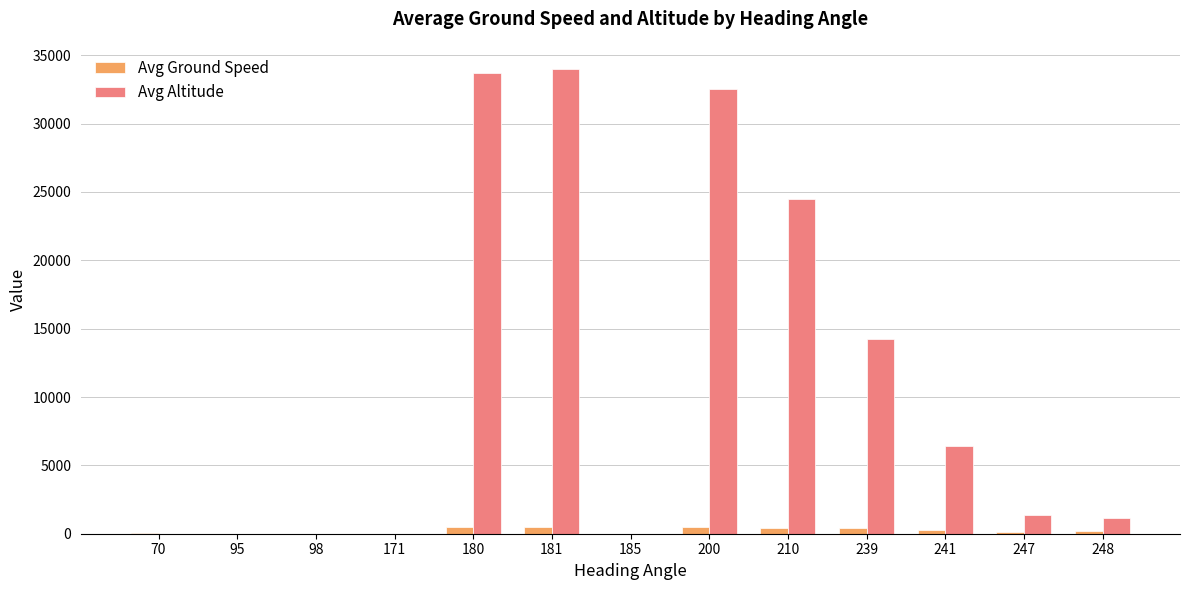

Which series has the largest total across all categories?

Avg Altitude